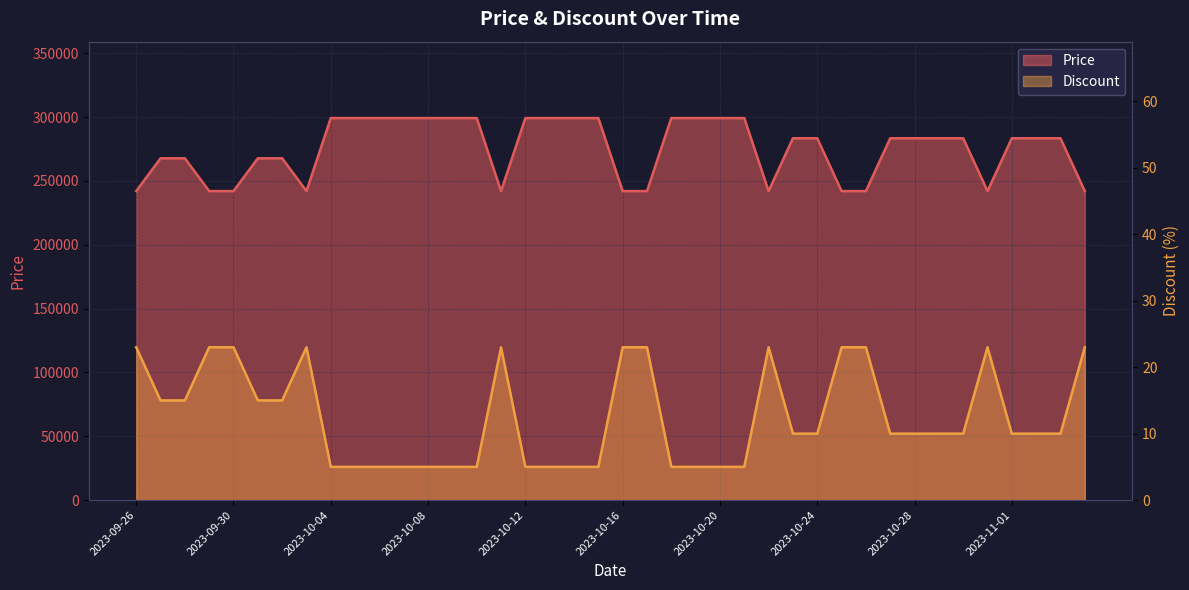

What is the average value of the Price series?

275335